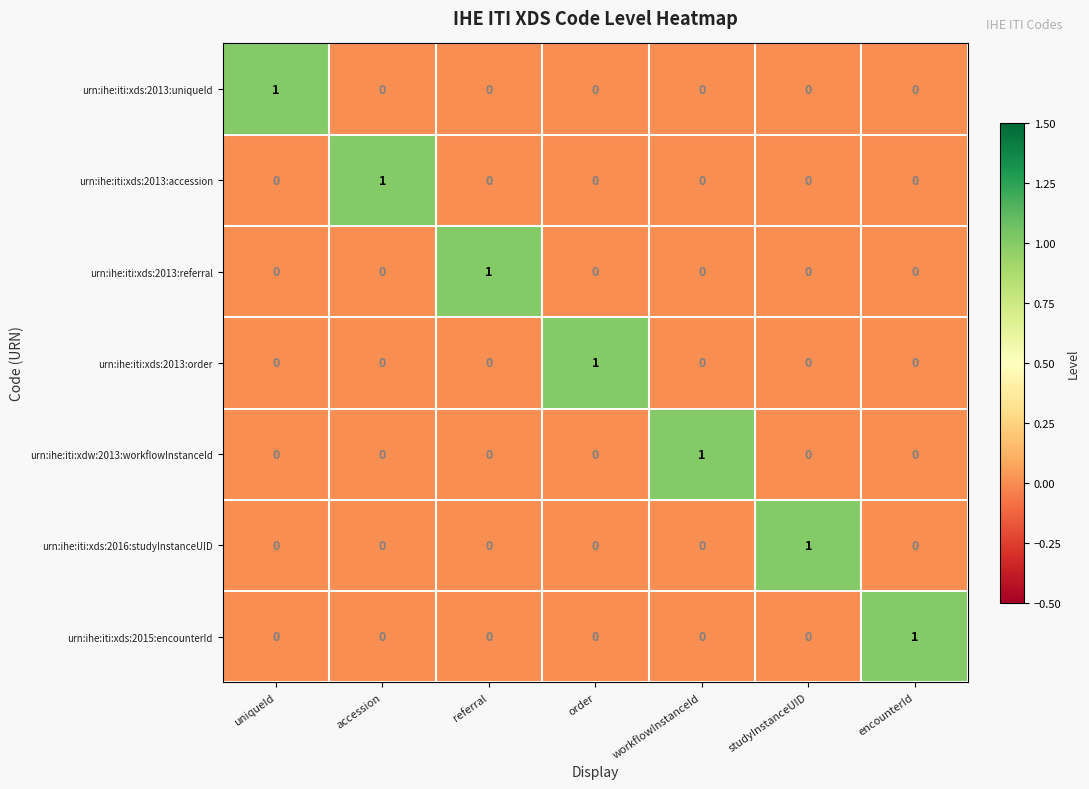

The urn:ihe:iti:xds:2013:order series shows 0 at uniqueId. True or false?

True